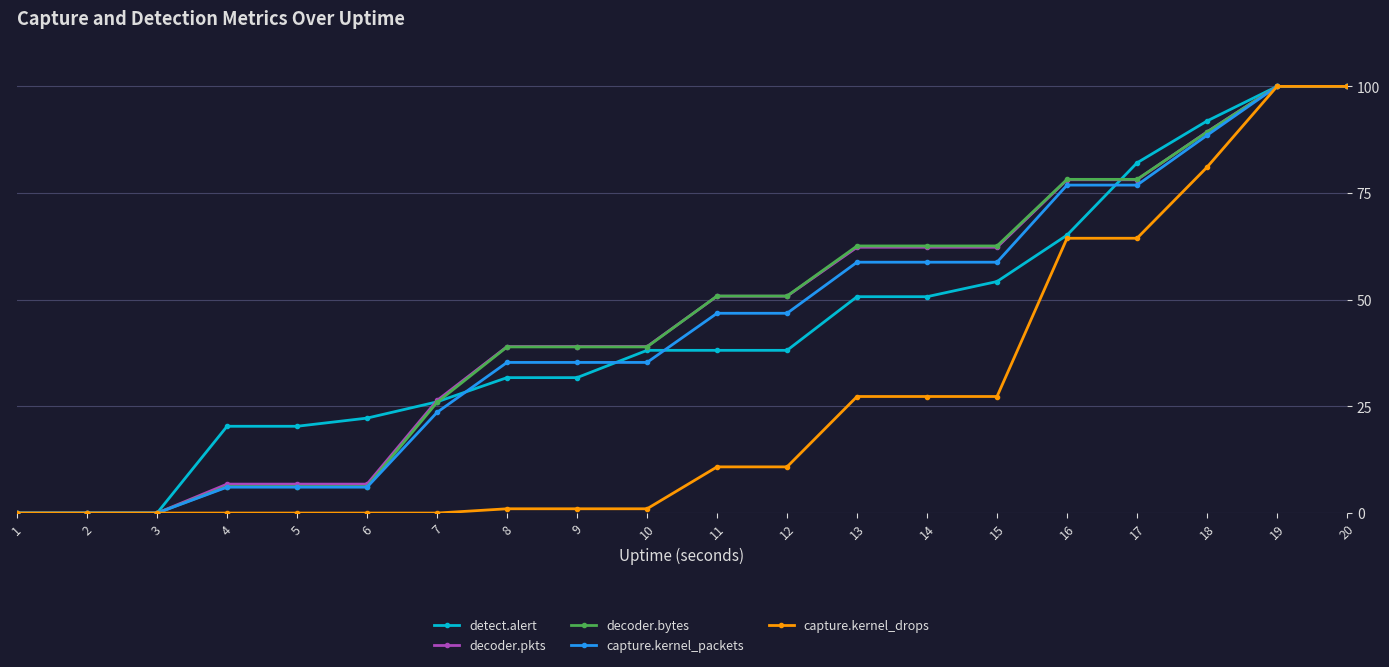

What is the greatest value displayed?

100.0